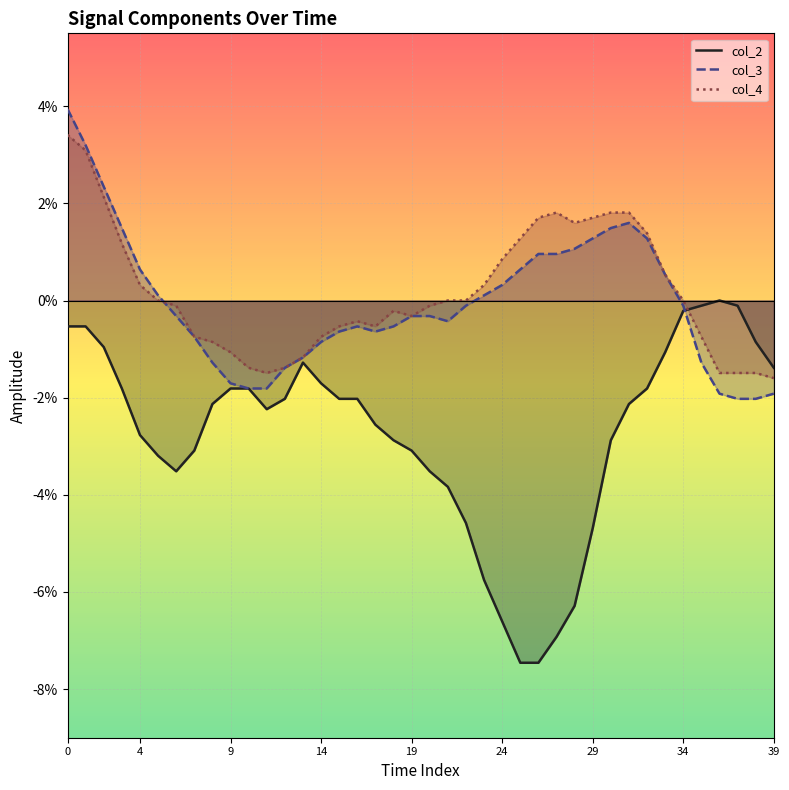

Rank the series at 12 from highest to lowest value.

col_3, col_4, col_2